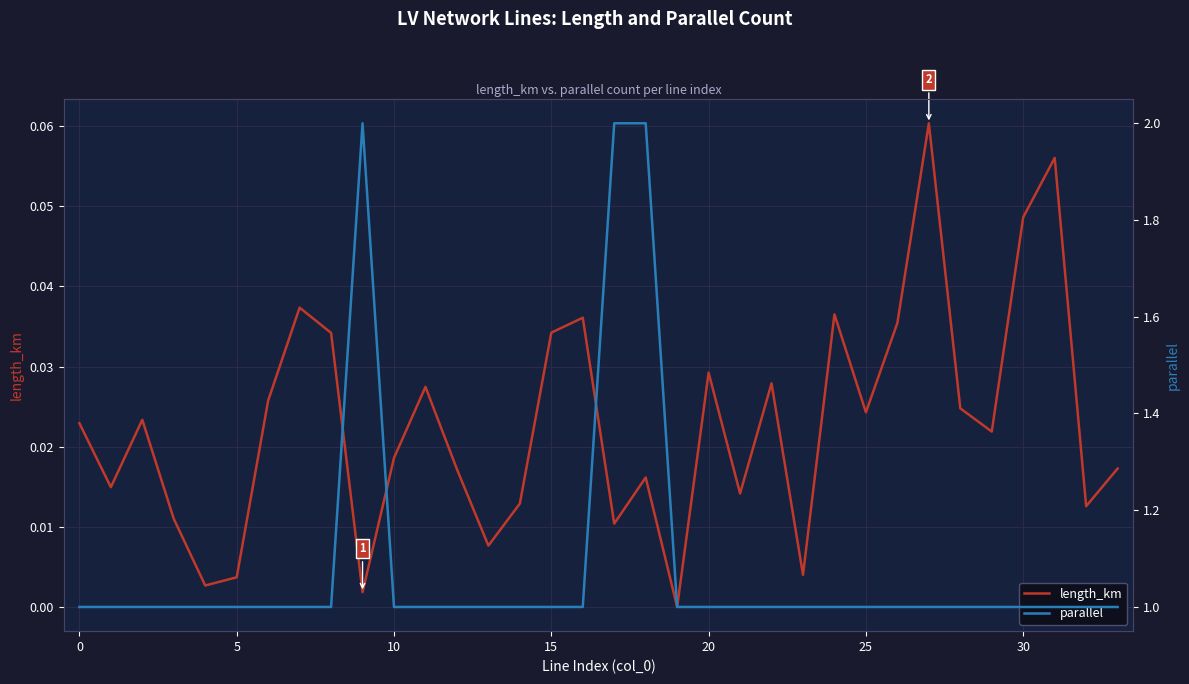

What is the value of the parallel point at the 11th from the left?

1.0